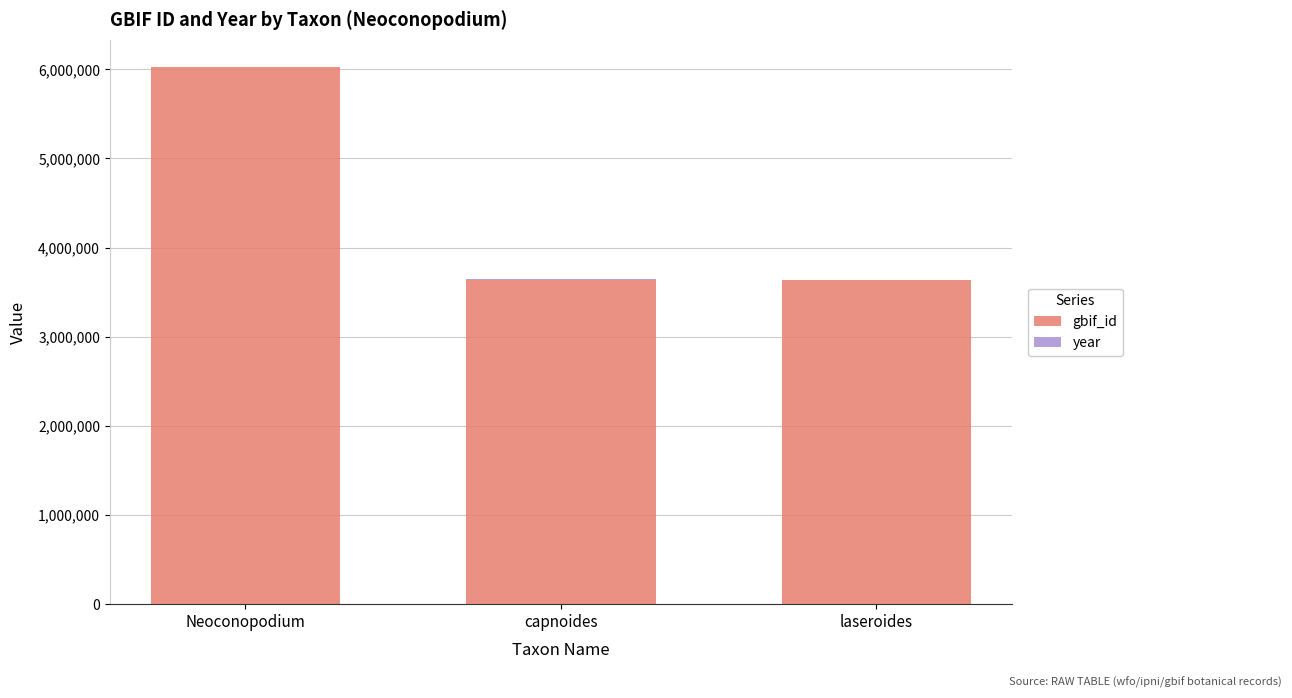

Is it true that gbif_id equals 3641580 at capnoides?

True